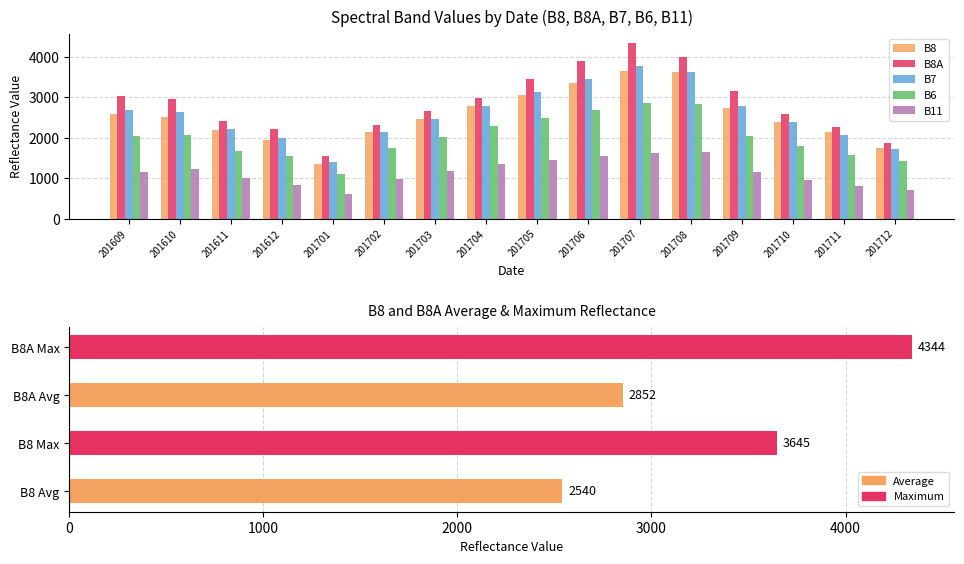

Between 201611 and 201705, which is larger?

201705